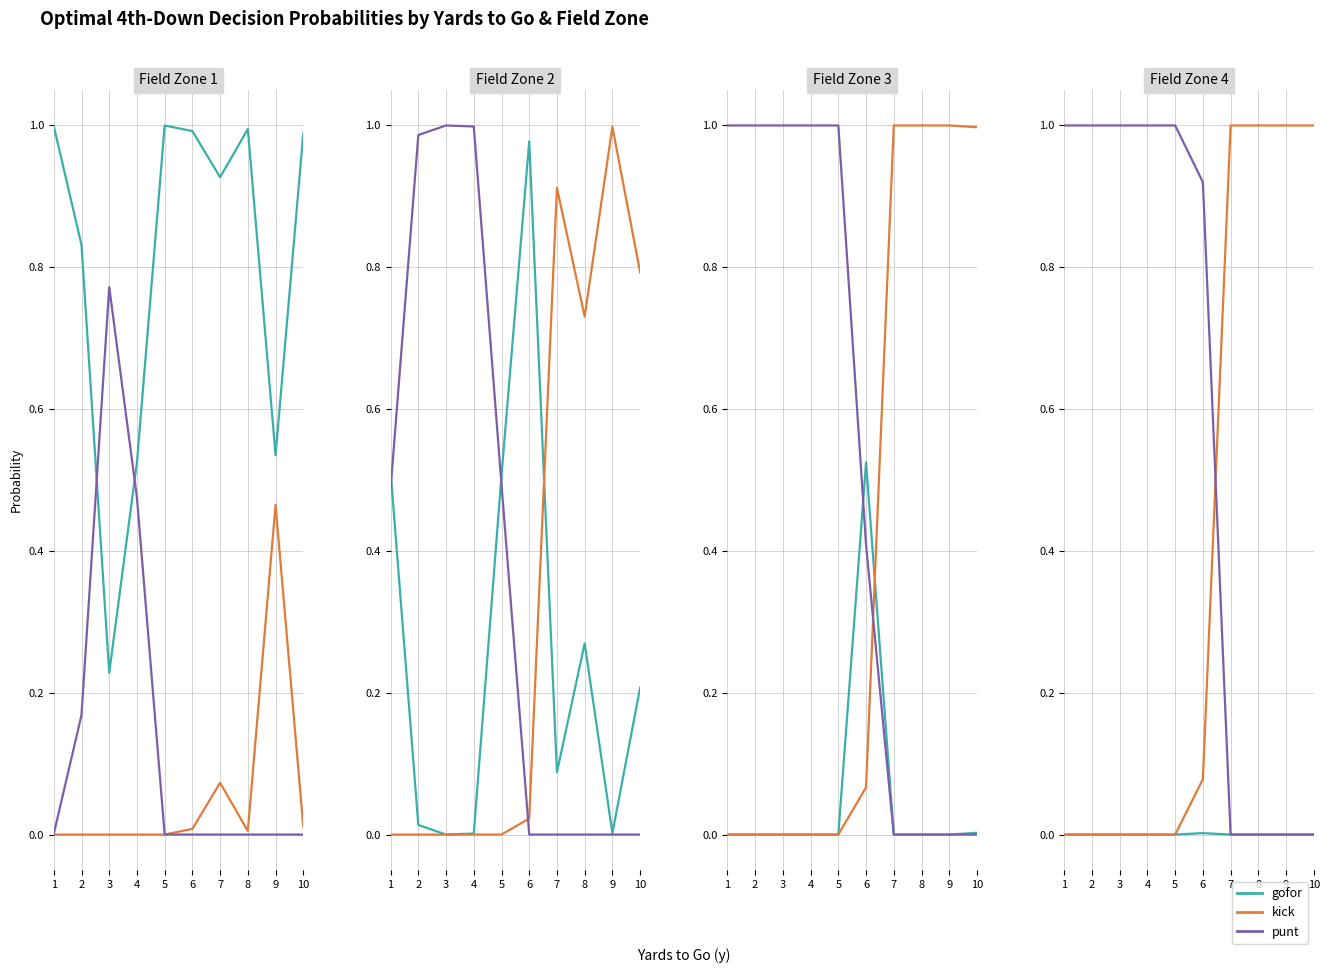

True or false: punt and kick intersect in this chart.

True